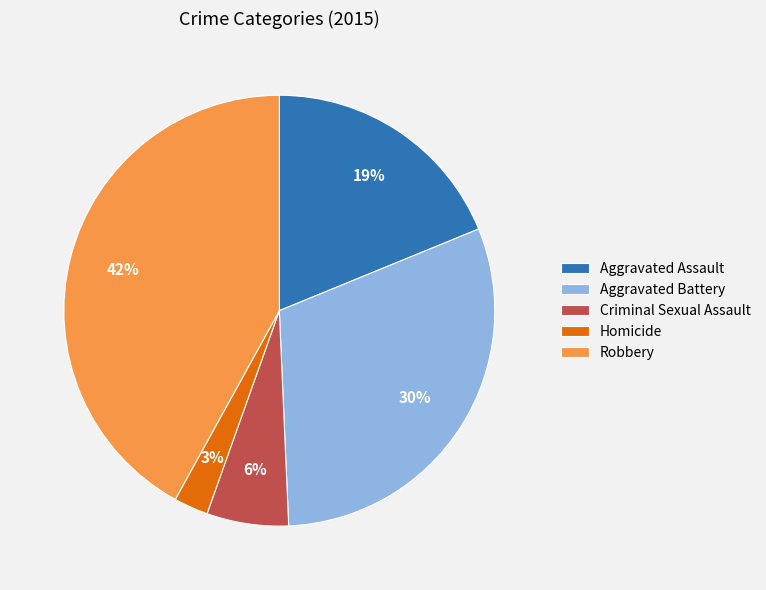

Rank the categories by value from highest to lowest.

Robbery, Aggravated Battery, Aggravated Assault, Criminal Sexual Assault, Homicide